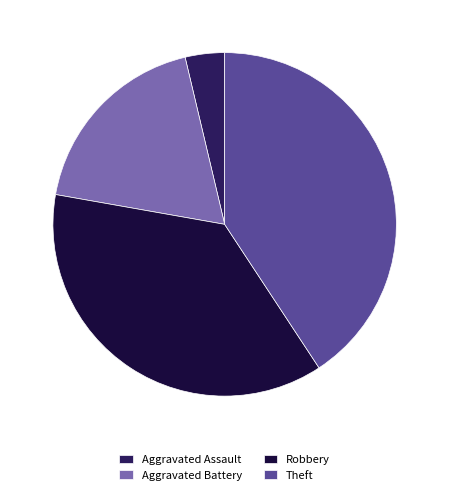

Which has a higher value, Aggravated Assault or Aggravated Battery?

Aggravated Battery